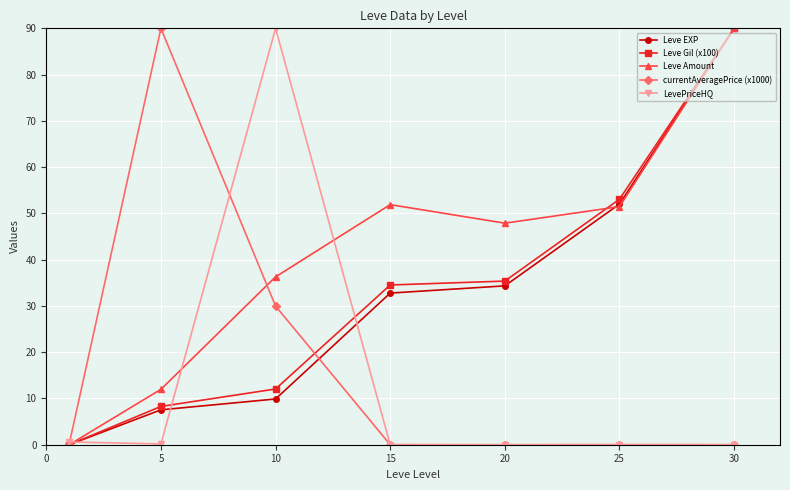

What is the greatest value displayed?

90.0